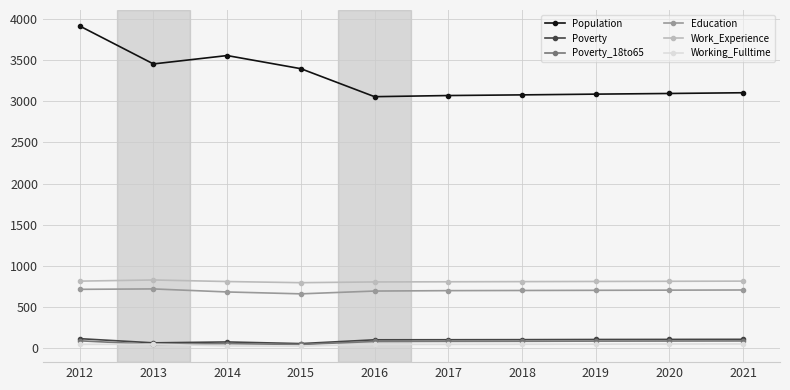

True or false: Work_Experience and Working_Fulltime cross at least once.

False